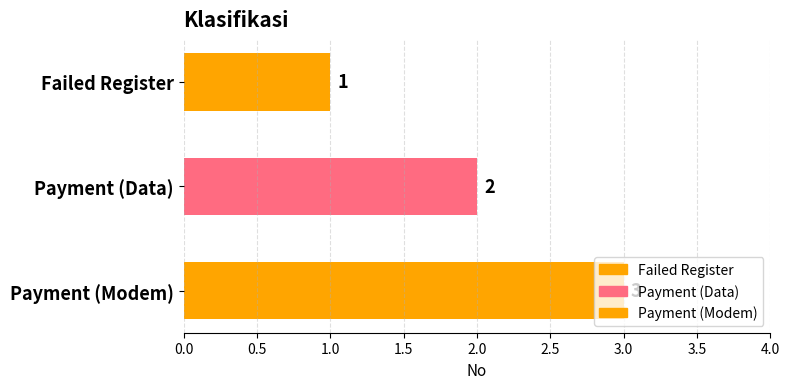

What is the sum of all values?

6